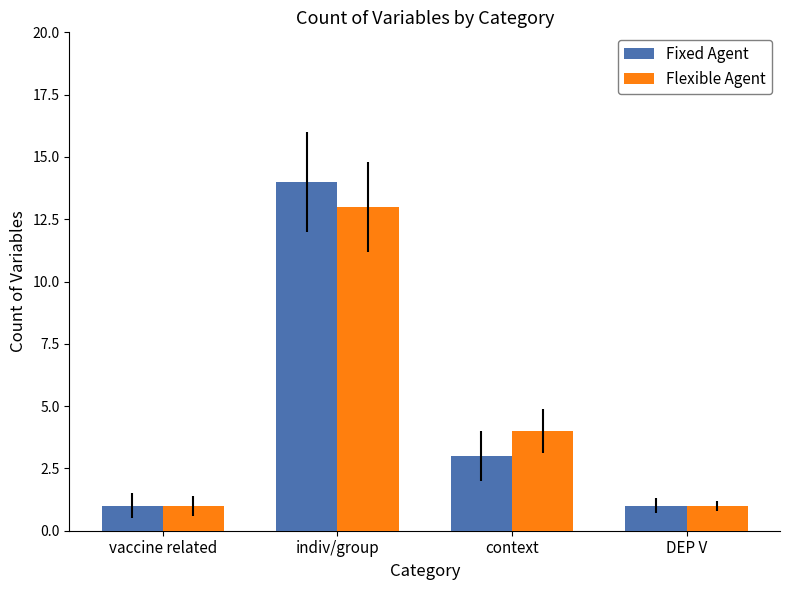

What are all the series names shown in the legend?

Fixed Agent, Flexible Agent